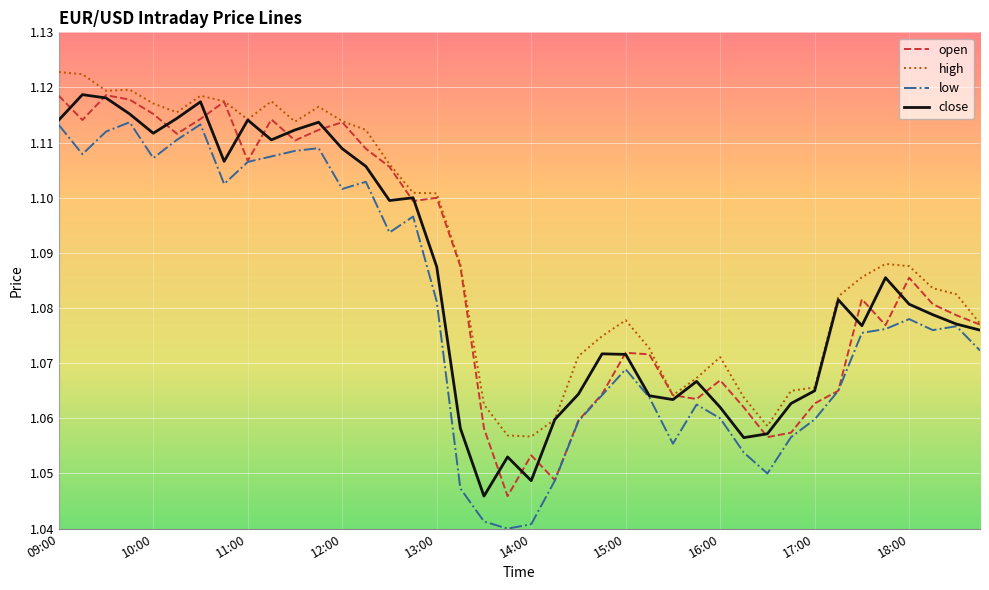

Which series has the widest spread of values?

low